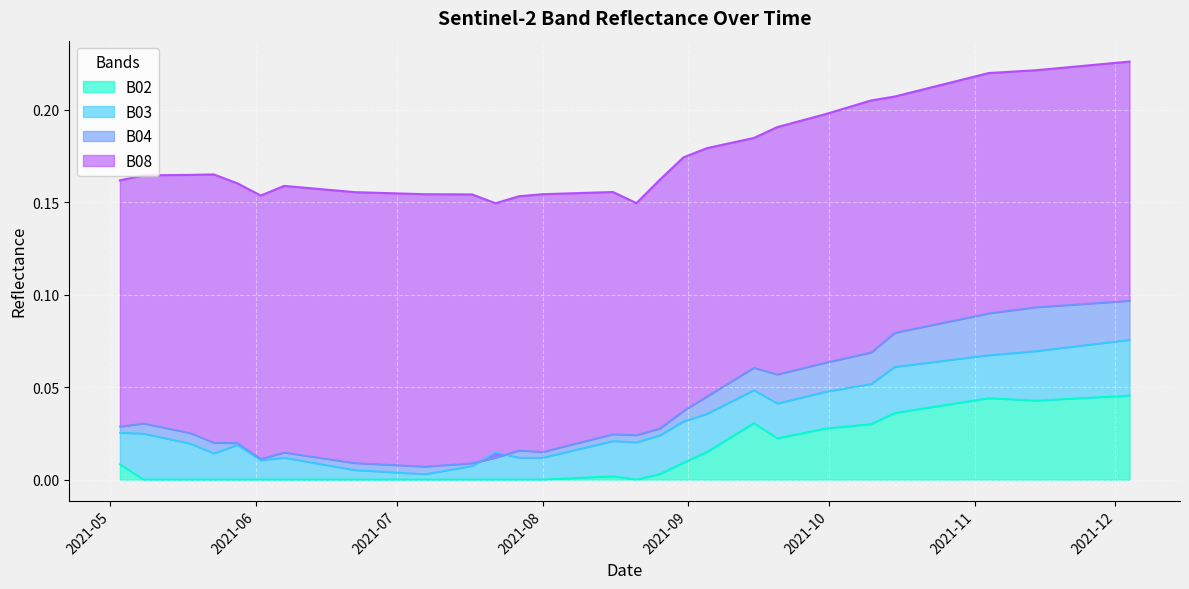

At which label is B04 closest to 0?

2021-07-07